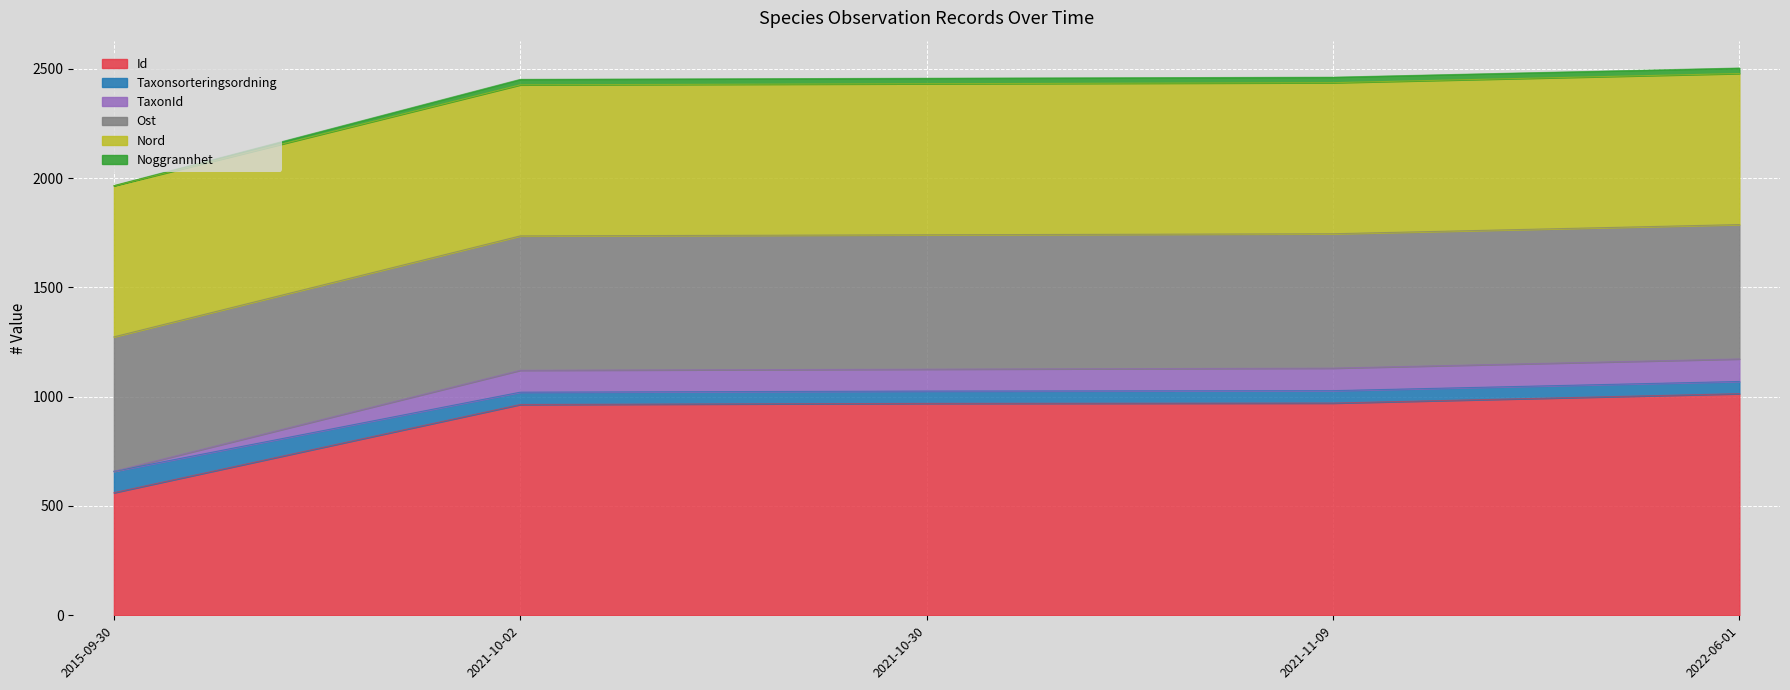

What is the lowest value of the Id series?

560.8